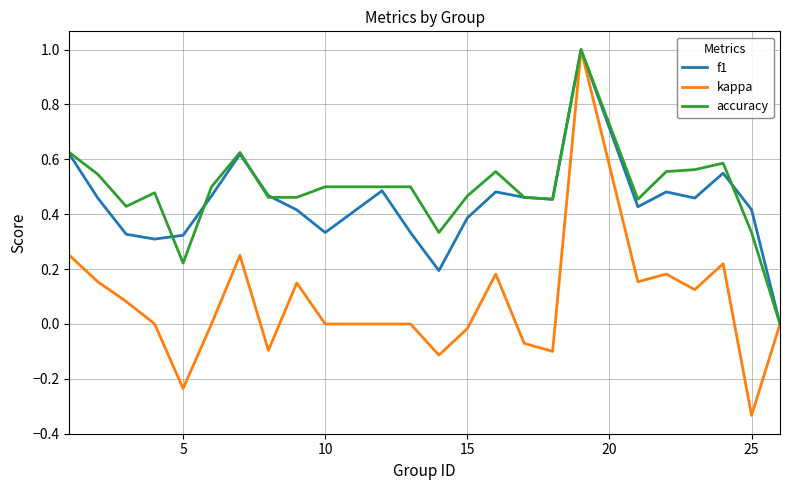

Which series has the largest range (max minus min)?

kappa